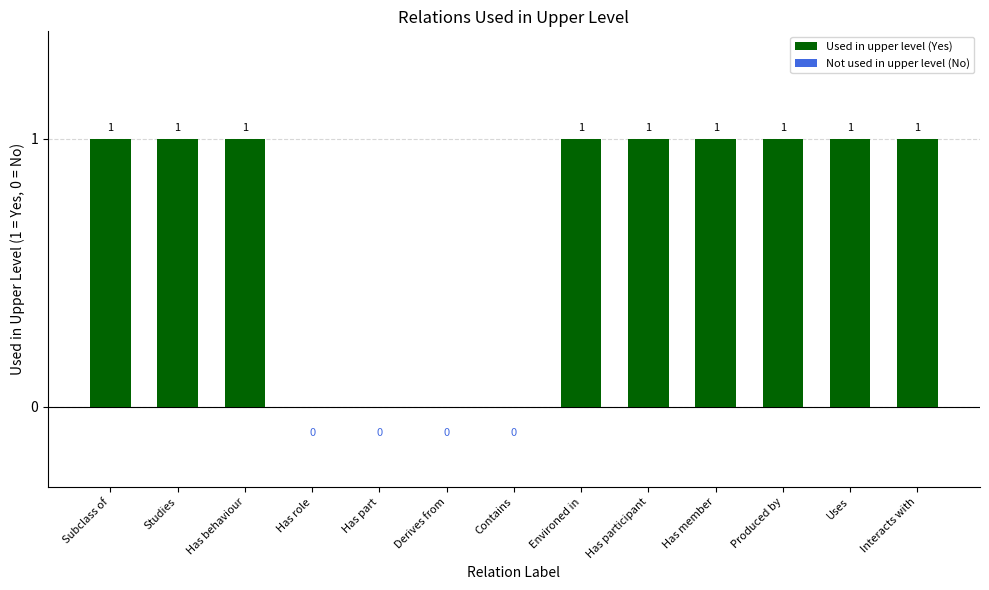

What is the sum of all values?

9